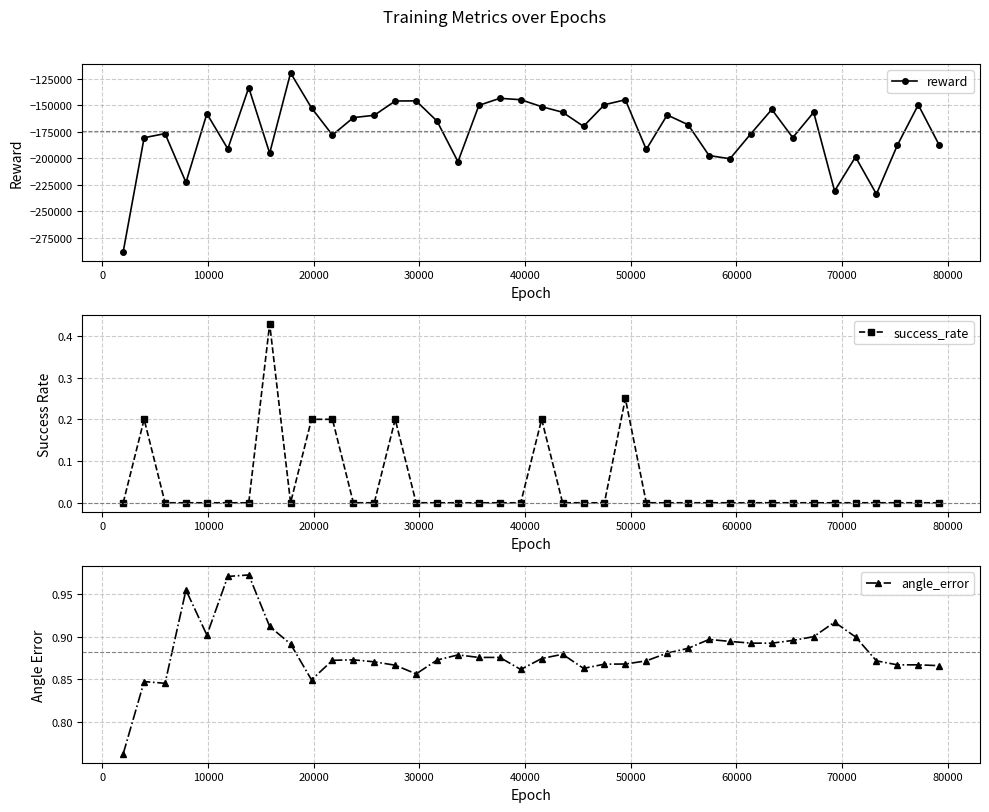

Reading left to right, list all the values displayed in this chart.

reward: -288270.3	-180583.6	-176675.8	-222799.9	-157870.2	-191133.3	-133271.4	-195202.4	-119421.6	-152431.3	-178044.9	-161588.7	-159386.7	-145919.9	-145790.1	-164912.6	-203246.4	-150033.5	-143371.5	-144700.3	-151260.5	-156530.2	-169848.5	-149399.5	-144782.6	-191637.6	-159120.0	-168304.5	-197424.1	-200426.8	-176817.8	-153868.0	-180476.5	-156581.8	-230875.1	-198731.6	-233849.6	-187668.8	-149504.6	-187548.8
success_rate: 0.0	0.2	0.0	0.0	0.0	0.0	0.0	0.4	0.0	0.2	0.2	0.0	0.0	0.2	0.0	0.0	0.0	0.0	0.0	0.0	0.2	0.0	0.0	0.0	0.2	0.0	0.0	0.0	0.0	0.0	0.0	0.0	0.0	0.0	0.0	0.0	0.0	0.0	0.0	0.0
angle_error: 0.8	0.8	0.8	1.0	0.9	1.0	1.0	0.9	0.9	0.8	0.9	0.9	0.9	0.9	0.9	0.9	0.9	0.9	0.9	0.9	0.9	0.9	0.9	0.9	0.9	0.9	0.9	0.9	0.9	0.9	0.9	0.9	0.9	0.9	0.9	0.9	0.9	0.9	0.9	0.9